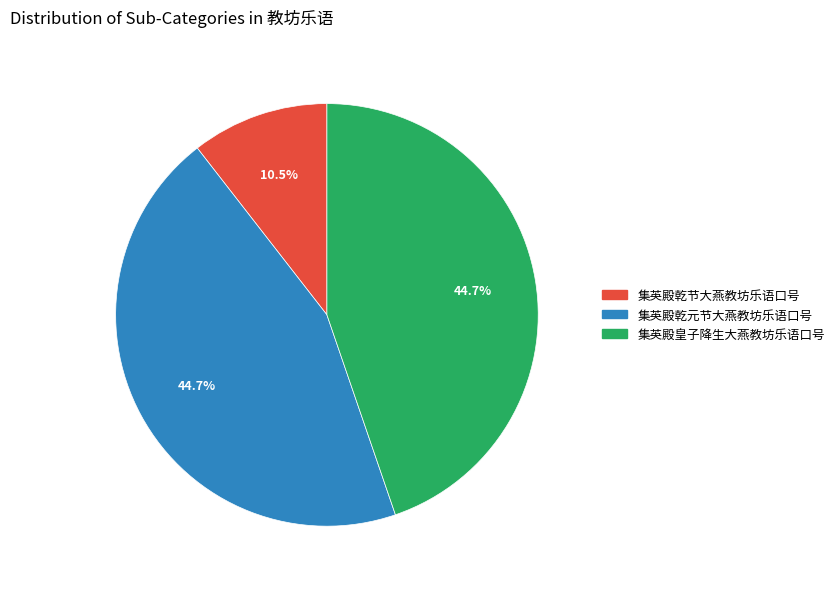

What portion of the pie excludes 集英殿乾元节大燕教坊乐语口号?

55.3%